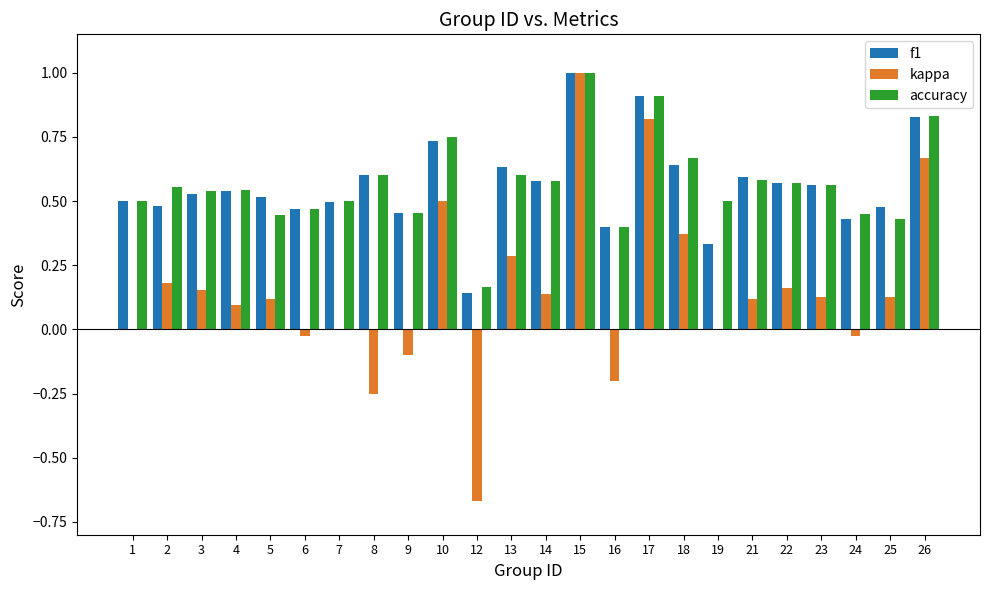

Is the value of f1 at 15 greater than the value of accuracy at 21?

Yes